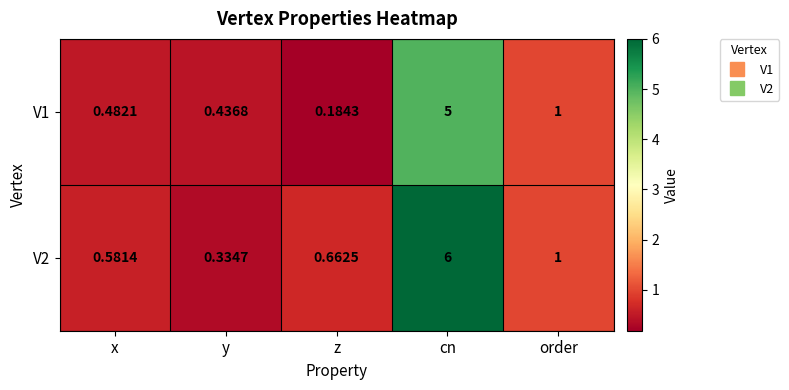

At which category is the sum across all series the highest?

cn